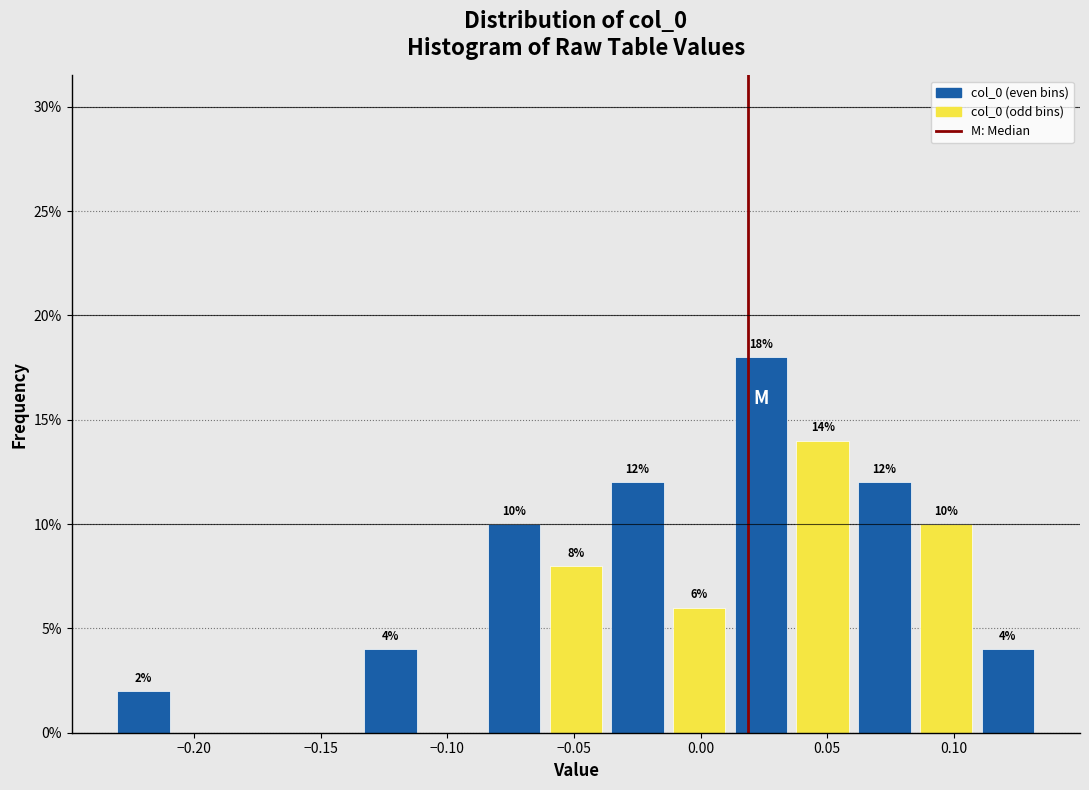

Which range on the x-axis has the tallest bar?

0.010 to 0.035